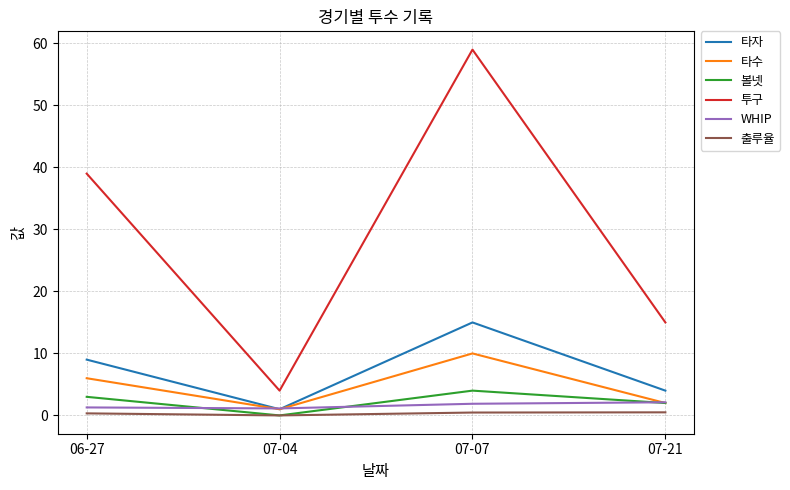

Does the chart have visible grid lines?

Yes